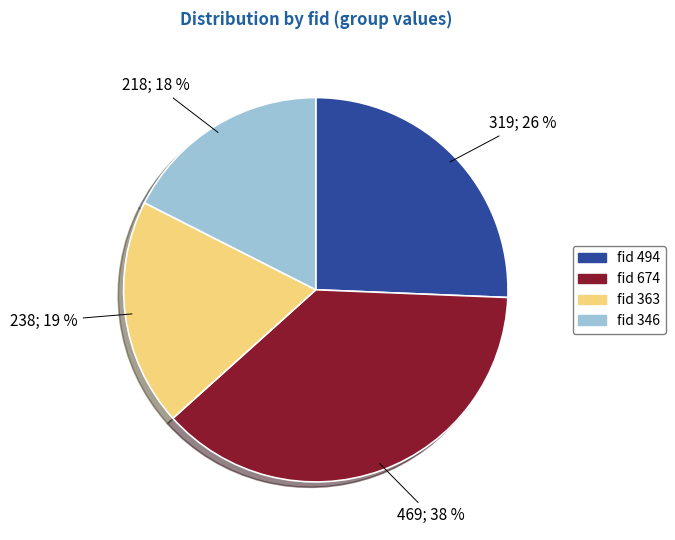

Does any single category account for the majority?

No